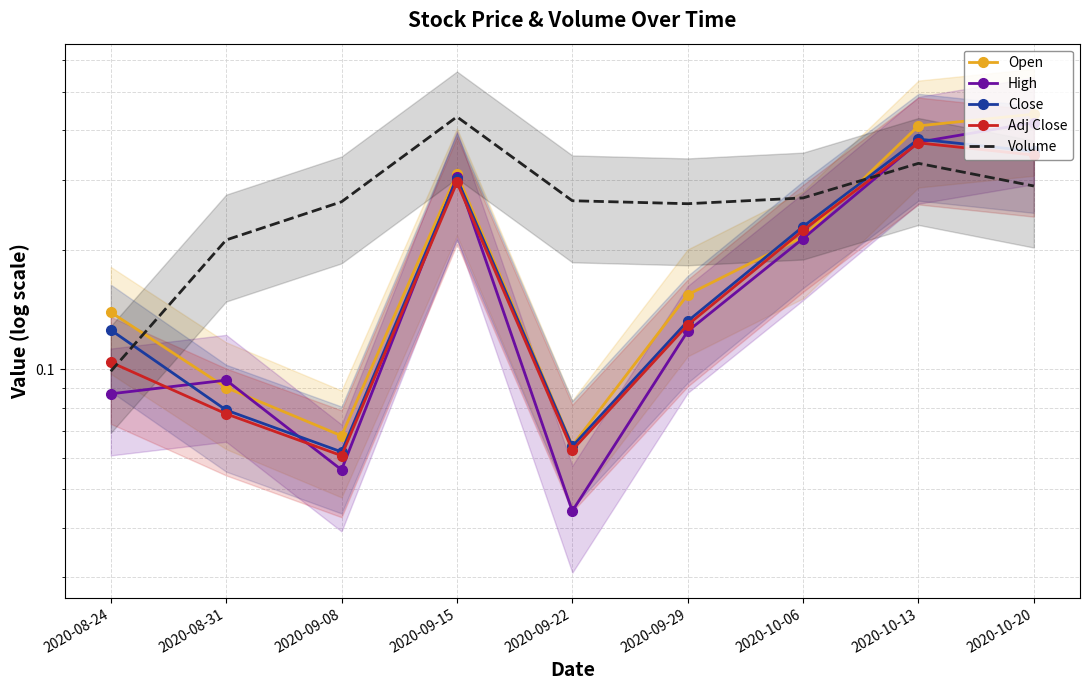

Rank the categories by Adj Close value from lowest to highest.

2020-09-08, 2020-09-22, 2020-08-31, 2020-08-24, 2020-09-29, 2020-10-06, 2020-09-15, 2020-10-20, 2020-10-13